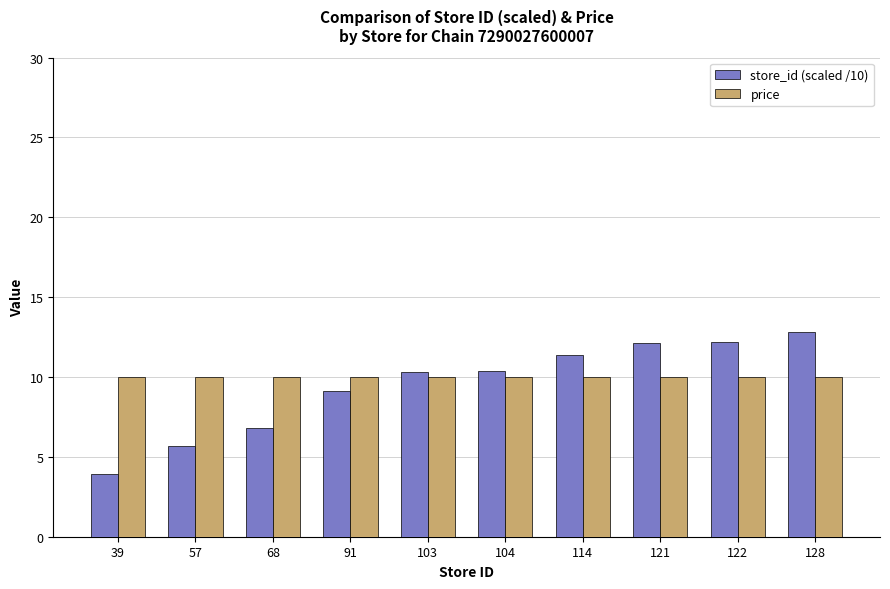

Is the value of store_id (scaled /10) at 128 greater than the value of price at 114?

Yes